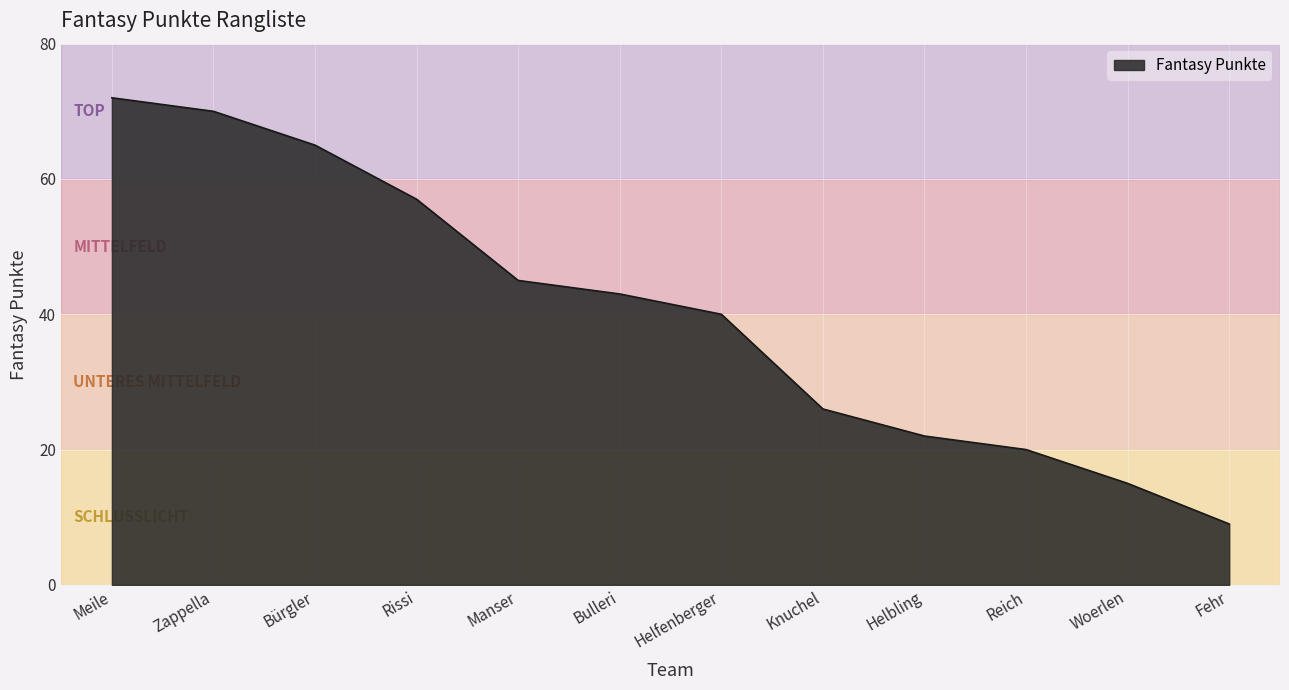

The chart shows a value of 45 at Zappella. True or false?

False